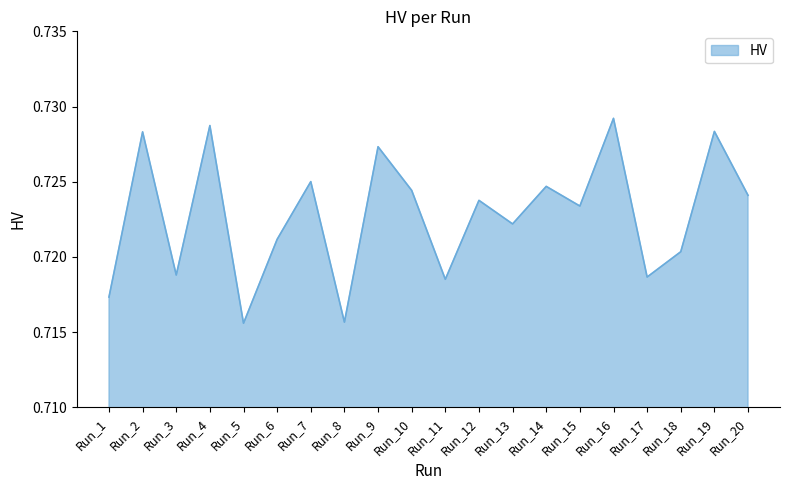

The chart shows a value of 1.1 at Run_4. True or false?

False